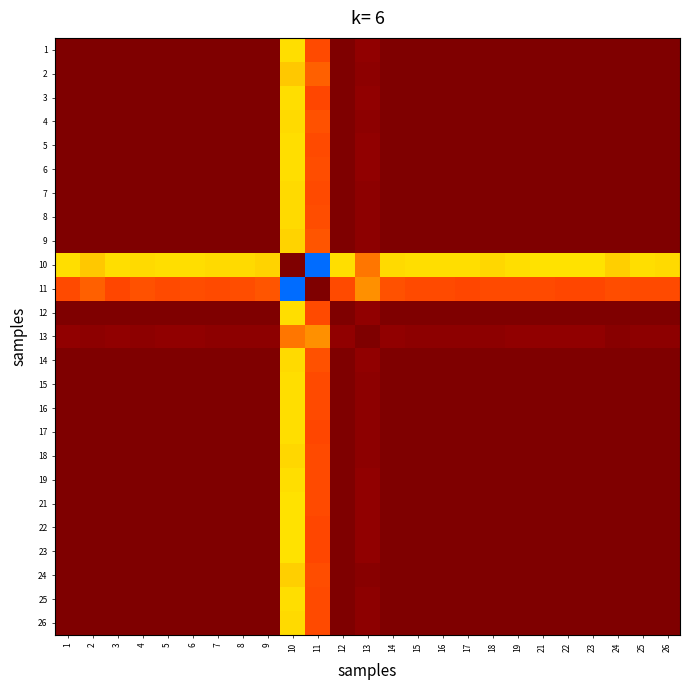

Reading right to left, extract all data points from this chart.

1: 26=1.0	25=1.0	24=1.0	23=1.0	22=1.0	21=1.0	19=1.0	18=1.0	17=1.0	16=1.0	15=1.0	14=1.0	13=1.0	12=1.0	11=0.8	10=0.6	9=1.0	8=1.0	7=1.0	6=1.0	5=1.0	4=1.0	3=1.0	2=1.0	1=1.0
2: 26=1.0	25=1.0	24=1.0	23=1.0	22=1.0	21=1.0	19=1.0	18=1.0	17=1.0	16=1.0	15=1.0	14=1.0	13=1.0	12=1.0	11=0.7	10=0.6	9=1.0	8=1.0	7=1.0	6=1.0	5=1.0	4=1.0	3=1.0	2=1.0	1=1.0
3: 26=1.0	25=1.0	24=1.0	23=1.0	22=1.0	21=1.0	19=1.0	18=1.0	17=1.0	16=1.0	15=1.0	14=1.0	13=1.0	12=1.0	11=0.8	10=0.6	9=1.0	8=1.0	7=1.0	6=1.0	5=1.0	4=1.0	3=1.0	2=1.0	1=1.0
4: 26=1.0	25=1.0	24=1.0	23=1.0	22=1.0	21=1.0	19=1.0	18=1.0	17=1.0	16=1.0	15=1.0	14=1.0	13=1.0	12=1.0	11=0.8	10=0.6	9=1.0	8=1.0	7=1.0	6=1.0	5=1.0	4=1.0	3=1.0	2=1.0	1=1.0
5: 26=1.0	25=1.0	24=1.0	23=1.0	22=1.0	21=1.0	19=1.0	18=1.0	17=1.0	16=1.0	15=1.0	14=1.0	13=1.0	12=1.0	11=0.8	10=0.6	9=1.0	8=1.0	7=1.0	6=1.0	5=1.0	4=1.0	3=1.0	2=1.0	1=1.0
6: 26=1.0	25=1.0	24=1.0	23=1.0	22=1.0	21=1.0	19=1.0	18=1.0	17=1.0	16=1.0	15=1.0	14=1.0	13=1.0	12=1.0	11=0.8	10=0.6	9=1.0	8=1.0	7=1.0	6=1.0	5=1.0	4=1.0	3=1.0	2=1.0	1=1.0
7: 26=1.0	25=1.0	24=1.0	23=1.0	22=1.0	21=1.0	19=1.0	18=1.0	17=1.0	16=1.0	15=1.0	14=1.0	13=1.0	12=1.0	11=0.8	10=0.6	9=1.0	8=1.0	7=1.0	6=1.0	5=1.0	4=1.0	3=1.0	2=1.0	1=1.0
8: 26=1.0	25=1.0	24=1.0	23=1.0	22=1.0	21=1.0	19=1.0	18=1.0	17=1.0	16=1.0	15=1.0	14=1.0	13=1.0	12=1.0	11=0.8	10=0.6	9=1.0	8=1.0	7=1.0	6=1.0	5=1.0	4=1.0	3=1.0	2=1.0	1=1.0
9: 26=1.0	25=1.0	24=1.0	23=1.0	22=1.0	21=1.0	19=1.0	18=1.0	17=1.0	16=1.0	15=1.0	14=1.0	13=1.0	12=1.0	11=0.8	10=0.6	9=1.0	8=1.0	7=1.0	6=1.0	5=1.0	4=1.0	3=1.0	2=1.0	1=1.0
10: 26=0.6	25=0.6	24=0.6	23=0.6	22=0.6	21=0.6	19=0.6	18=0.6	17=0.6	16=0.6	15=0.6	14=0.6	13=0.7	12=0.6	11=0.0	10=1.0	9=0.6	8=0.6	7=0.6	6=0.6	5=0.6	4=0.6	3=0.6	2=0.6	1=0.6
11: 26=0.8	25=0.8	24=0.8	23=0.8	22=0.8	21=0.8	19=0.8	18=0.8	17=0.8	16=0.8	15=0.8	14=0.8	13=0.7	12=0.8	11=1.0	10=0.0	9=0.8	8=0.8	7=0.8	6=0.8	5=0.8	4=0.8	3=0.8	2=0.7	1=0.8
12: 26=1.0	25=1.0	24=1.0	23=1.0	22=1.0	21=1.0	19=1.0	18=1.0	17=1.0	16=1.0	15=1.0	14=1.0	13=1.0	12=1.0	11=0.8	10=0.6	9=1.0	8=1.0	7=1.0	6=1.0	5=1.0	4=1.0	3=1.0	2=1.0	1=1.0
13: 26=1.0	25=1.0	24=1.0	23=1.0	22=1.0	21=1.0	19=1.0	18=1.0	17=1.0	16=1.0	15=1.0	14=1.0	13=1.0	12=1.0	11=0.7	10=0.7	9=1.0	8=1.0	7=1.0	6=1.0	5=1.0	4=1.0	3=1.0	2=1.0	1=1.0
14: 26=1.0	25=1.0	24=1.0	23=1.0	22=1.0	21=1.0	19=1.0	18=1.0	17=1.0	16=1.0	15=1.0	14=1.0	13=1.0	12=1.0	11=0.8	10=0.6	9=1.0	8=1.0	7=1.0	6=1.0	5=1.0	4=1.0	3=1.0	2=1.0	1=1.0
15: 26=1.0	25=1.0	24=1.0	23=1.0	22=1.0	21=1.0	19=1.0	18=1.0	17=1.0	16=1.0	15=1.0	14=1.0	13=1.0	12=1.0	11=0.8	10=0.6	9=1.0	8=1.0	7=1.0	6=1.0	5=1.0	4=1.0	3=1.0	2=1.0	1=1.0
16: 26=1.0	25=1.0	24=1.0	23=1.0	22=1.0	21=1.0	19=1.0	18=1.0	17=1.0	16=1.0	15=1.0	14=1.0	13=1.0	12=1.0	11=0.8	10=0.6	9=1.0	8=1.0	7=1.0	6=1.0	5=1.0	4=1.0	3=1.0	2=1.0	1=1.0
17: 26=1.0	25=1.0	24=1.0	23=1.0	22=1.0	21=1.0	19=1.0	18=1.0	17=1.0	16=1.0	15=1.0	14=1.0	13=1.0	12=1.0	11=0.8	10=0.6	9=1.0	8=1.0	7=1.0	6=1.0	5=1.0	4=1.0	3=1.0	2=1.0	1=1.0
18: 26=1.0	25=1.0	24=1.0	23=1.0	22=1.0	21=1.0	19=1.0	18=1.0	17=1.0	16=1.0	15=1.0	14=1.0	13=1.0	12=1.0	11=0.8	10=0.6	9=1.0	8=1.0	7=1.0	6=1.0	5=1.0	4=1.0	3=1.0	2=1.0	1=1.0
19: 26=1.0	25=1.0	24=1.0	23=1.0	22=1.0	21=1.0	19=1.0	18=1.0	17=1.0	16=1.0	15=1.0	14=1.0	13=1.0	12=1.0	11=0.8	10=0.6	9=1.0	8=1.0	7=1.0	6=1.0	5=1.0	4=1.0	3=1.0	2=1.0	1=1.0
21: 26=1.0	25=1.0	24=1.0	23=1.0	22=1.0	21=1.0	19=1.0	18=1.0	17=1.0	16=1.0	15=1.0	14=1.0	13=1.0	12=1.0	11=0.8	10=0.6	9=1.0	8=1.0	7=1.0	6=1.0	5=1.0	4=1.0	3=1.0	2=1.0	1=1.0
22: 26=1.0	25=1.0	24=1.0	23=1.0	22=1.0	21=1.0	19=1.0	18=1.0	17=1.0	16=1.0	15=1.0	14=1.0	13=1.0	12=1.0	11=0.8	10=0.6	9=1.0	8=1.0	7=1.0	6=1.0	5=1.0	4=1.0	3=1.0	2=1.0	1=1.0
23: 26=1.0	25=1.0	24=1.0	23=1.0	22=1.0	21=1.0	19=1.0	18=1.0	17=1.0	16=1.0	15=1.0	14=1.0	13=1.0	12=1.0	11=0.8	10=0.6	9=1.0	8=1.0	7=1.0	6=1.0	5=1.0	4=1.0	3=1.0	2=1.0	1=1.0
24: 26=1.0	25=1.0	24=1.0	23=1.0	22=1.0	21=1.0	19=1.0	18=1.0	17=1.0	16=1.0	15=1.0	14=1.0	13=1.0	12=1.0	11=0.8	10=0.6	9=1.0	8=1.0	7=1.0	6=1.0	5=1.0	4=1.0	3=1.0	2=1.0	1=1.0
25: 26=1.0	25=1.0	24=1.0	23=1.0	22=1.0	21=1.0	19=1.0	18=1.0	17=1.0	16=1.0	15=1.0	14=1.0	13=1.0	12=1.0	11=0.8	10=0.6	9=1.0	8=1.0	7=1.0	6=1.0	5=1.0	4=1.0	3=1.0	2=1.0	1=1.0
26: 26=1.0	25=1.0	24=1.0	23=1.0	22=1.0	21=1.0	19=1.0	18=1.0	17=1.0	16=1.0	15=1.0	14=1.0	13=1.0	12=1.0	11=0.8	10=0.6	9=1.0	8=1.0	7=1.0	6=1.0	5=1.0	4=1.0	3=1.0	2=1.0	1=1.0